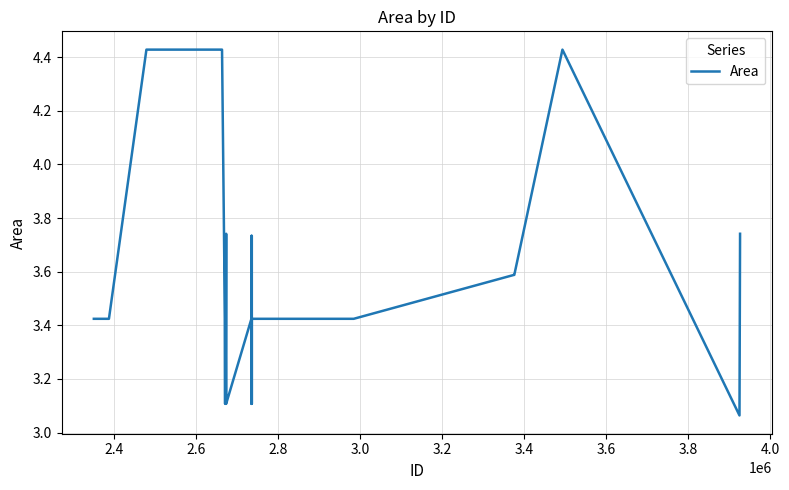

What is the difference between the maximum and minimum values?

1.4